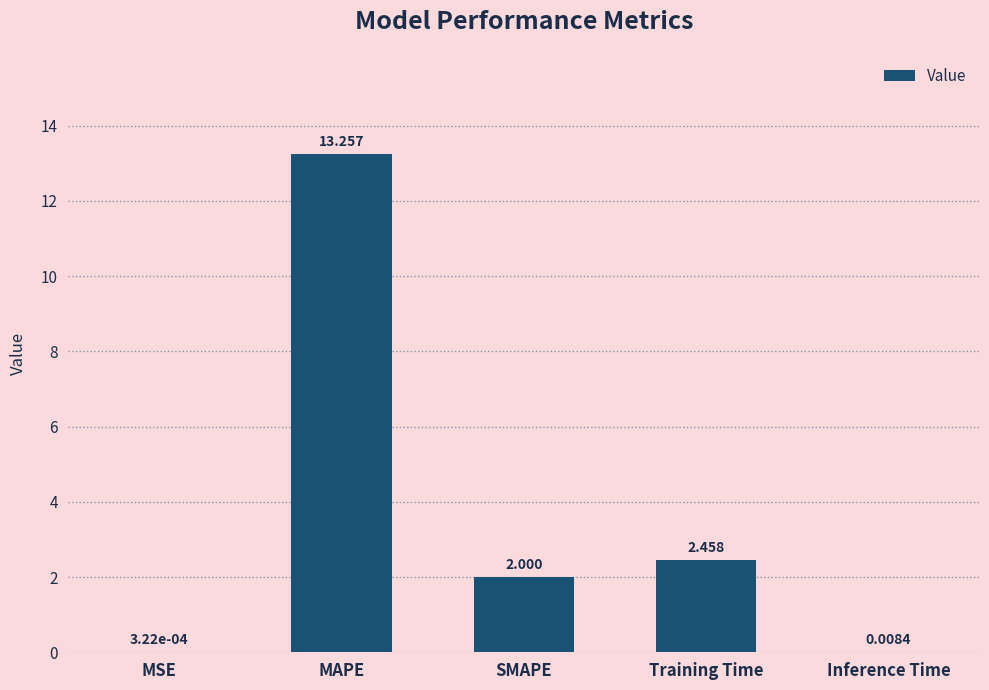

Which category has the highest value across all series?

MAPE